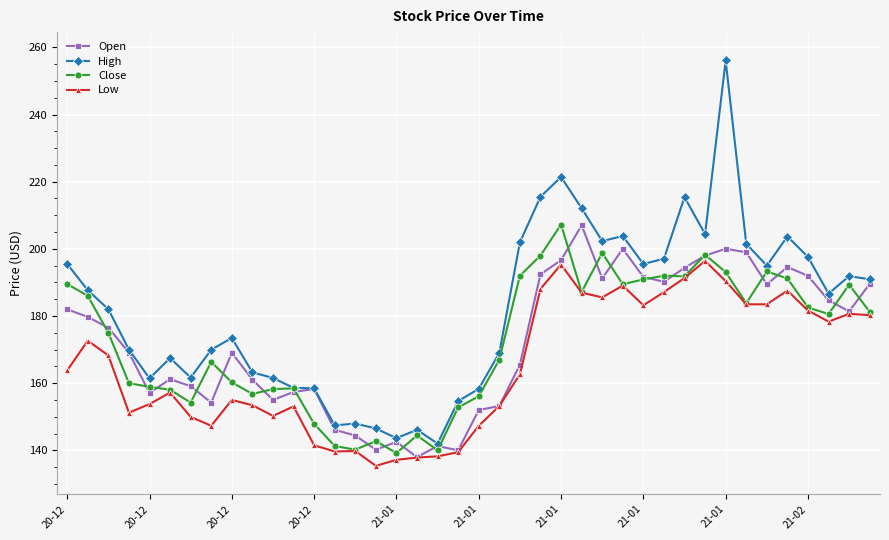

True or false: Low and High intersect in this chart.

False